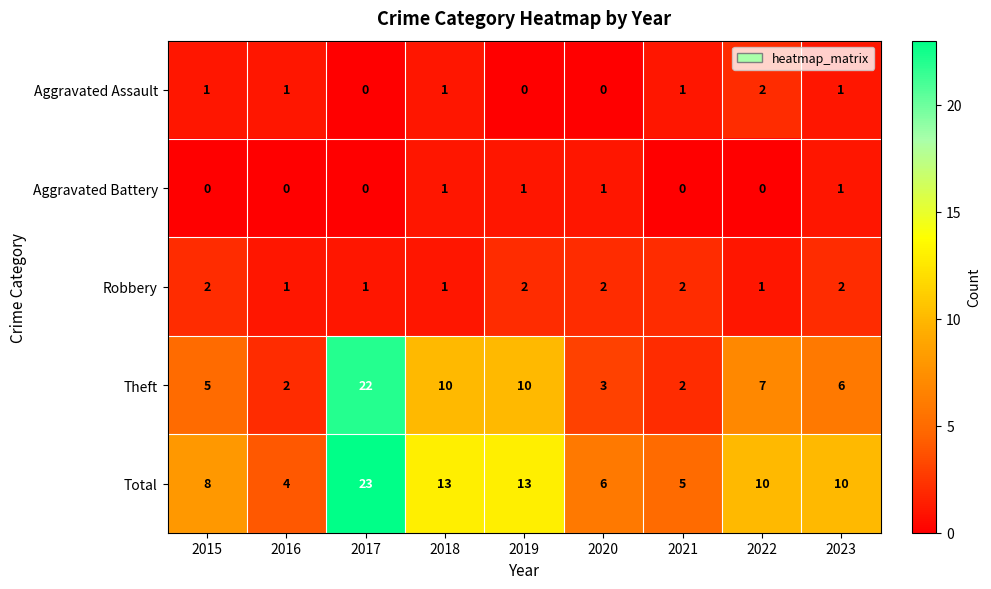

Rank the series at 2015 from lowest to highest value.

Aggravated Battery, Aggravated Assault, Robbery, Theft, Total